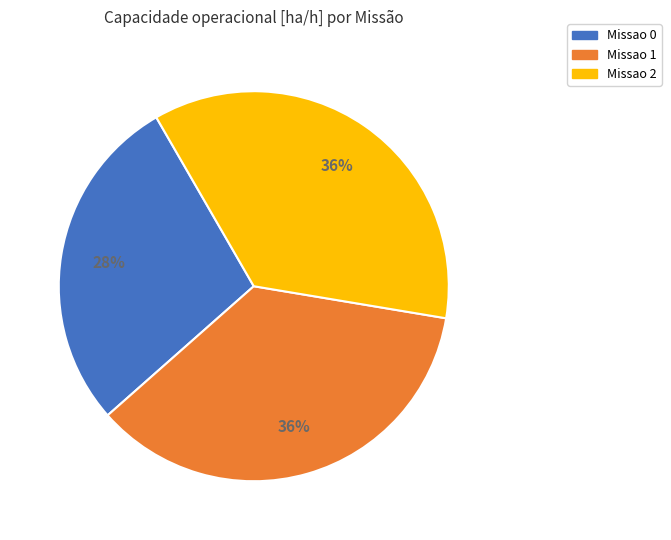

To the nearest percent, what is the combined percentage of Missao 0 and Missao 1?

64%